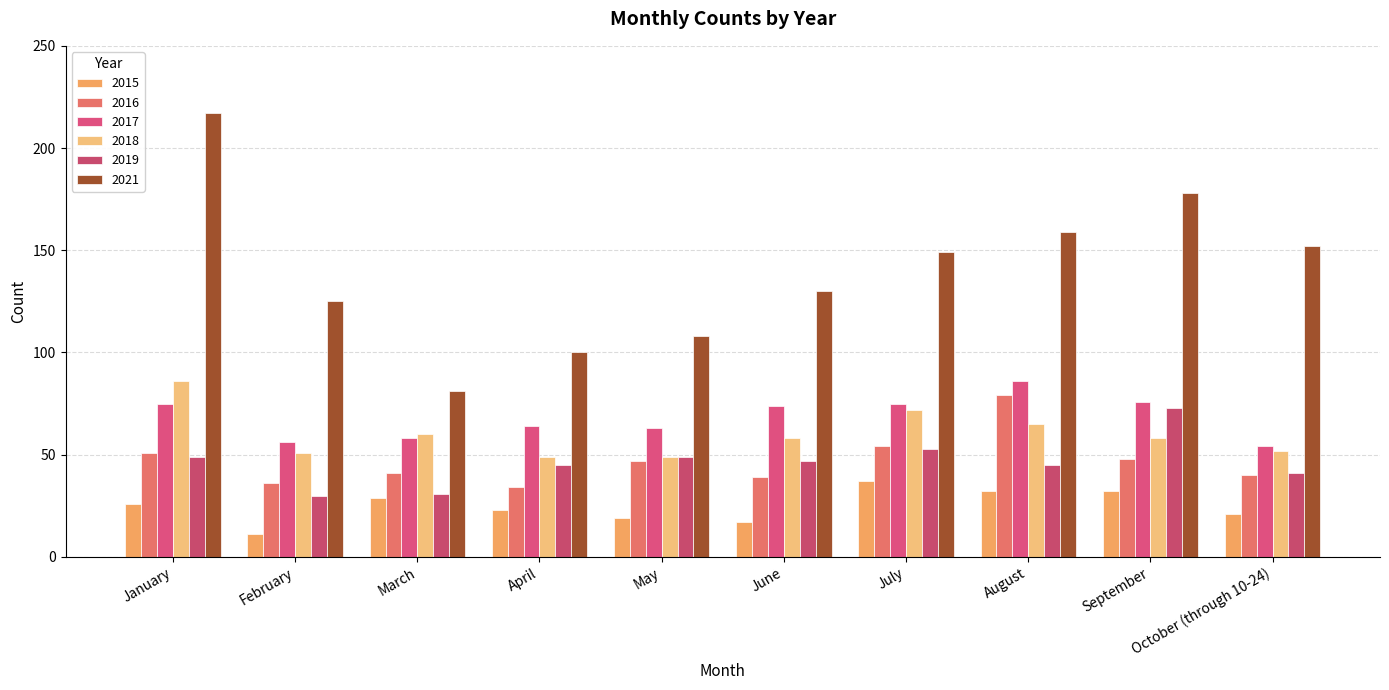

Reading left to right, what are all the values shown in this chart?

2015: 26	11	29	23	19	17	37	32	32	21
2016: 51	36	41	34	47	39	54	79	48	40
2017: 75	56	58	64	63	74	75	86	76	54
2018: 86	51	60	49	49	58	72	65	58	52
2019: 49	30	31	45	49	47	53	45	73	41
2021: 217	125	81	100	108	130	149	159	178	152